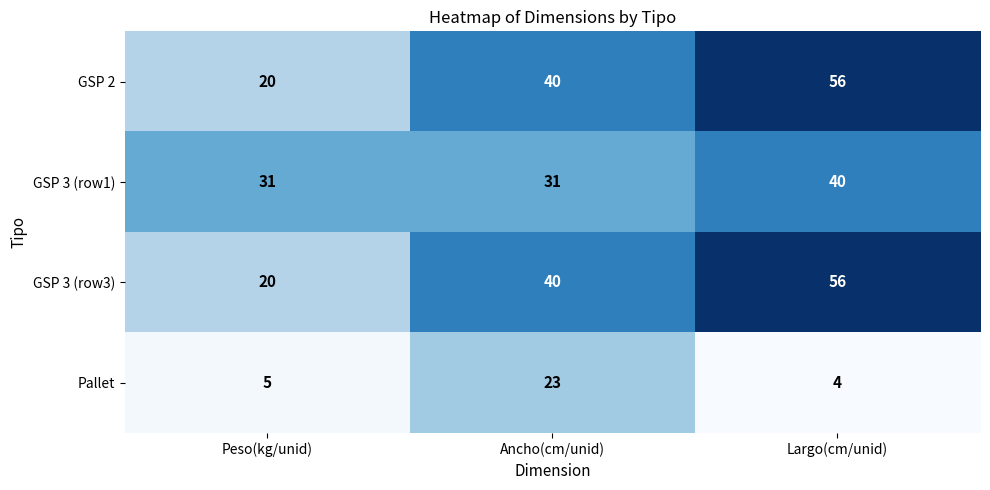

Reading left to right, list all the values displayed in this chart.

GSP 2: Peso(kg/unid)=20	Ancho(cm/unid)=40	Largo(cm/unid)=56
GSP 3 (row1): Peso(kg/unid)=31	Ancho(cm/unid)=31	Largo(cm/unid)=40
GSP 3 (row3): Peso(kg/unid)=20	Ancho(cm/unid)=40	Largo(cm/unid)=56
Pallet: Peso(kg/unid)=5	Ancho(cm/unid)=23	Largo(cm/unid)=4